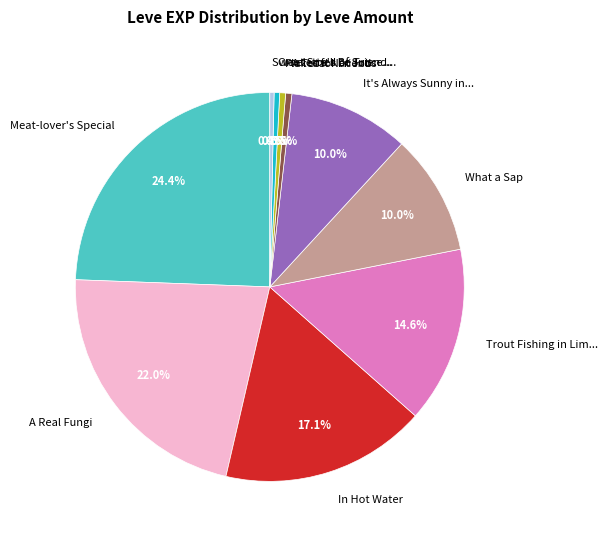

Which has a higher value, A Real Fungi or Sweet Smell of Succe...?

A Real Fungi